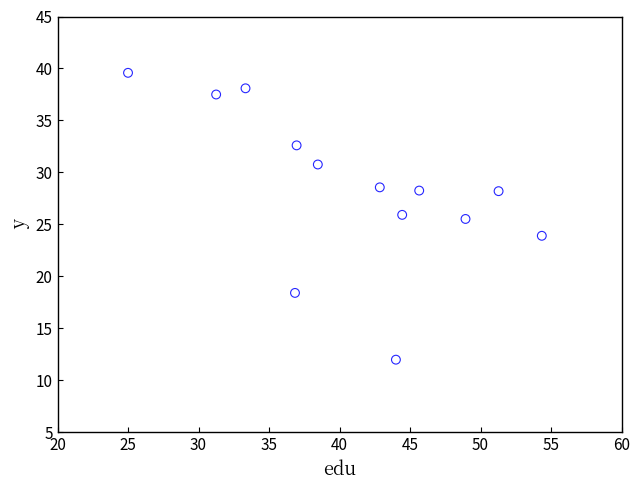

What is the range of Y values (max minus min)?

27.6